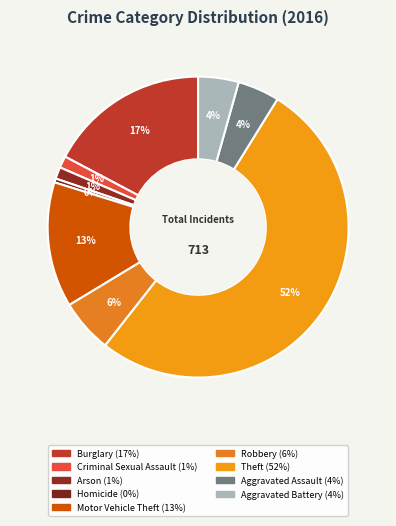

Is Arson the majority of the pie?

No